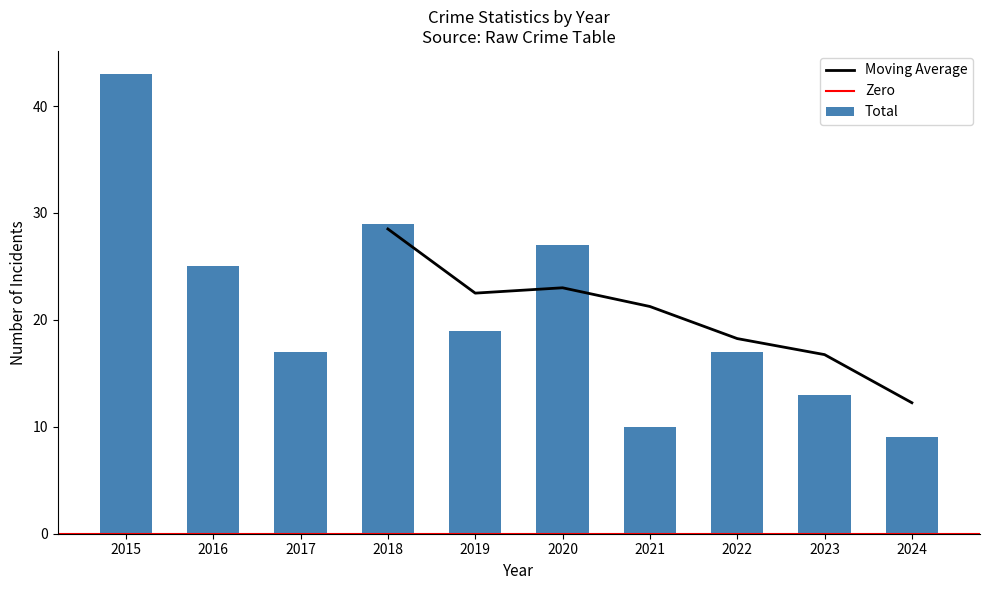

True or false: Moving Average has a value of 4.5 at 2024.

False